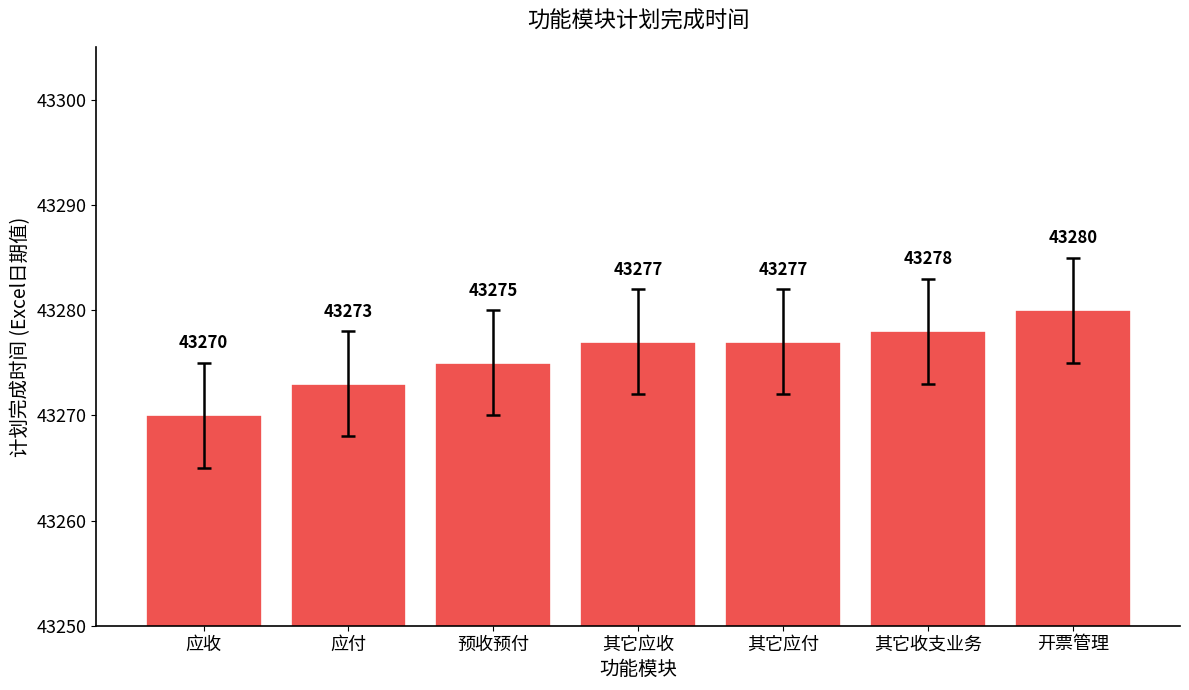

Reading right to left, list all the values displayed in this chart.

43280	43278	43277	43277	43275	43273	43270